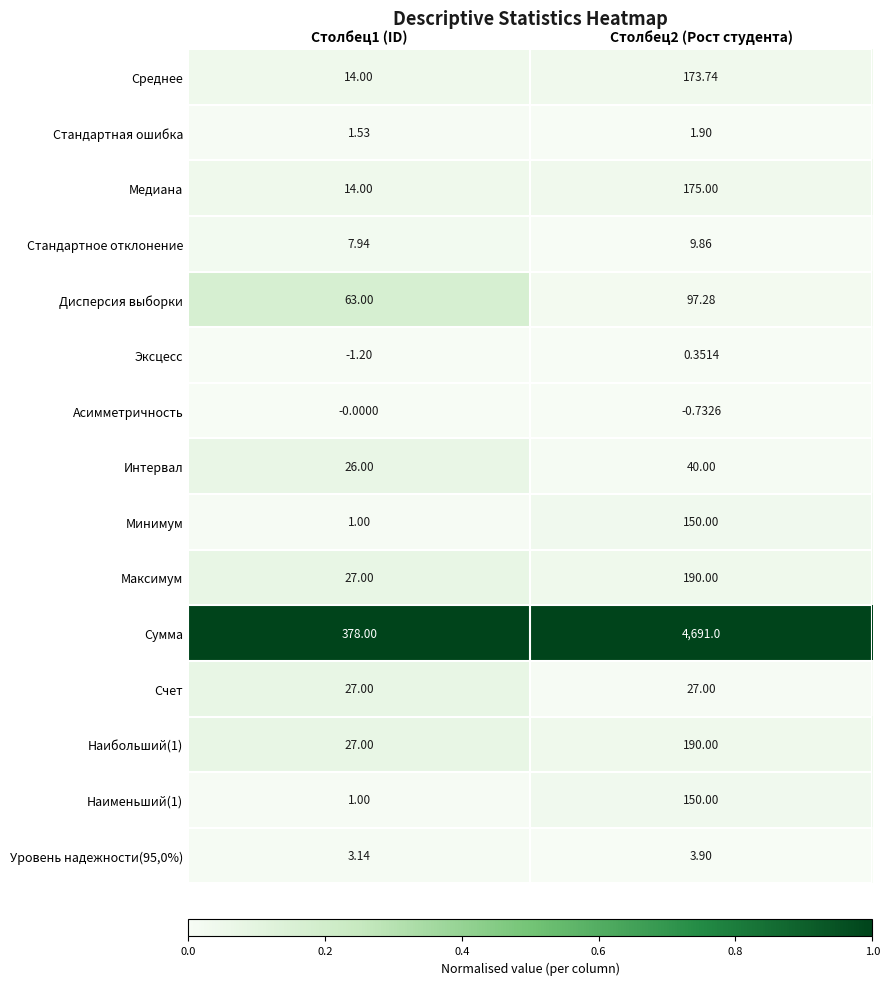

Is the value of Интервал at Столбец1 (ID) greater than the value of Сумма at Столбец2 (Рост студента)?

No